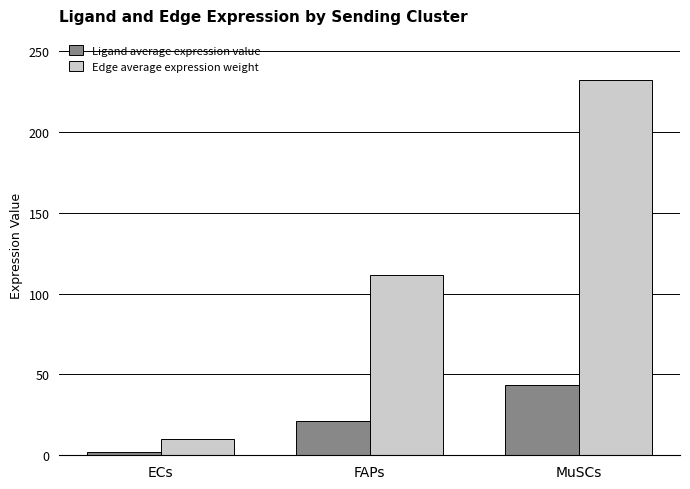

At which category is the sum across all series the highest?

MuSCs